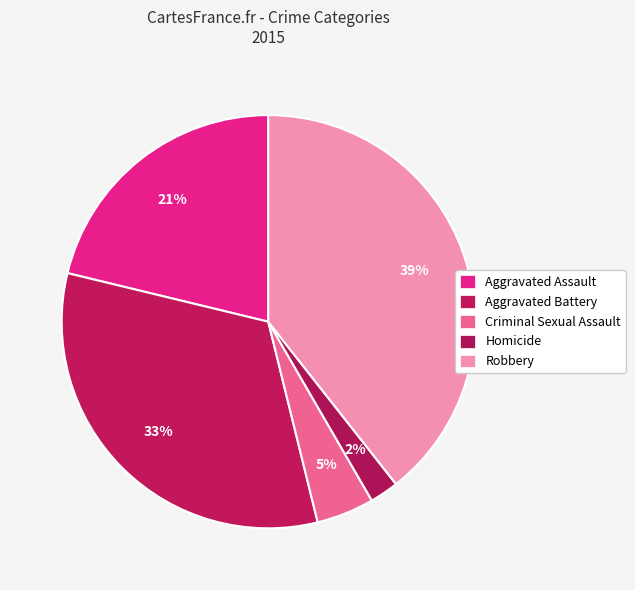

Approximately how many times larger is the value at Aggravated Assault compared to Robbery?

0.5